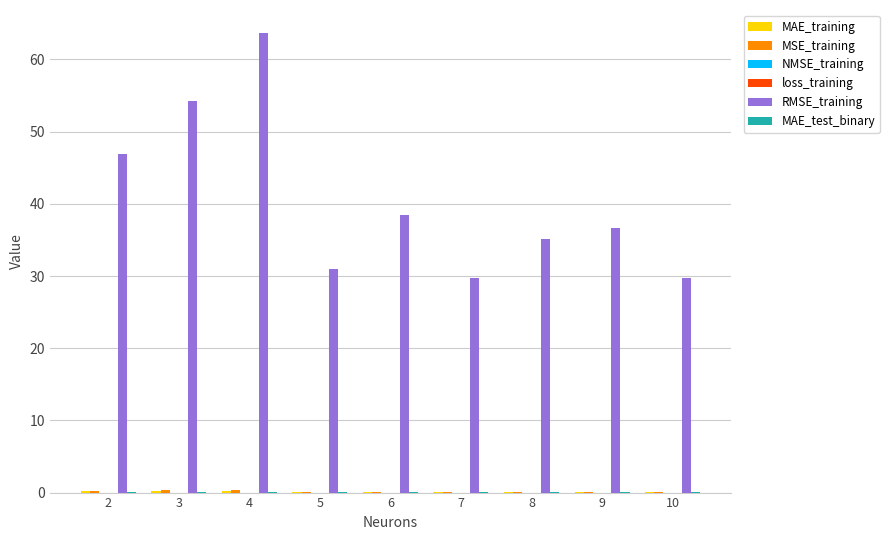

At which category is the sum across all series the highest?

4